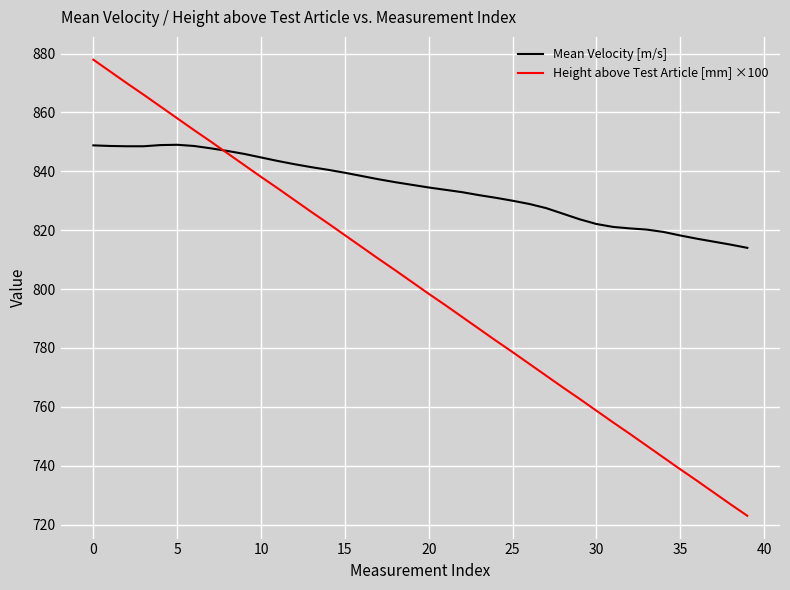

What is the lowest value of the Mean Velocity [m/s] series?

814.0